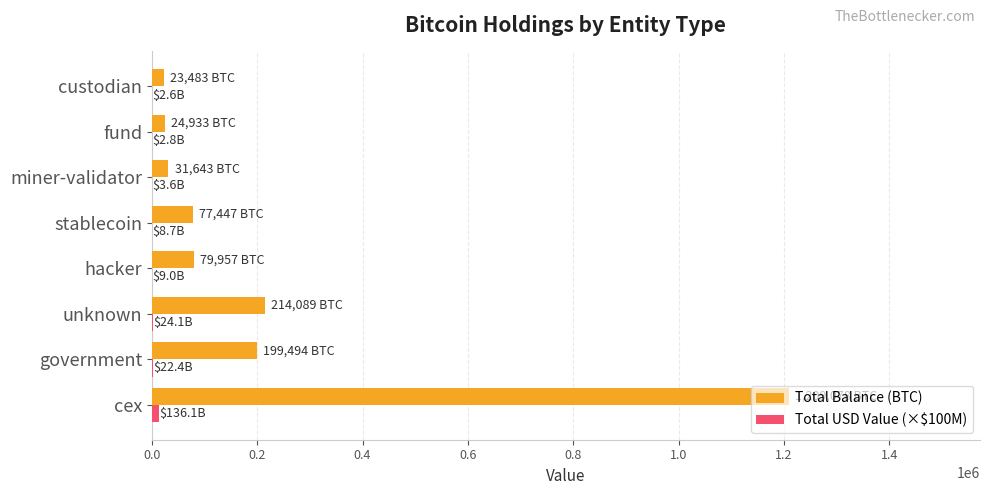

Which series has the largest total across all categories?

Total Balance (BTC)